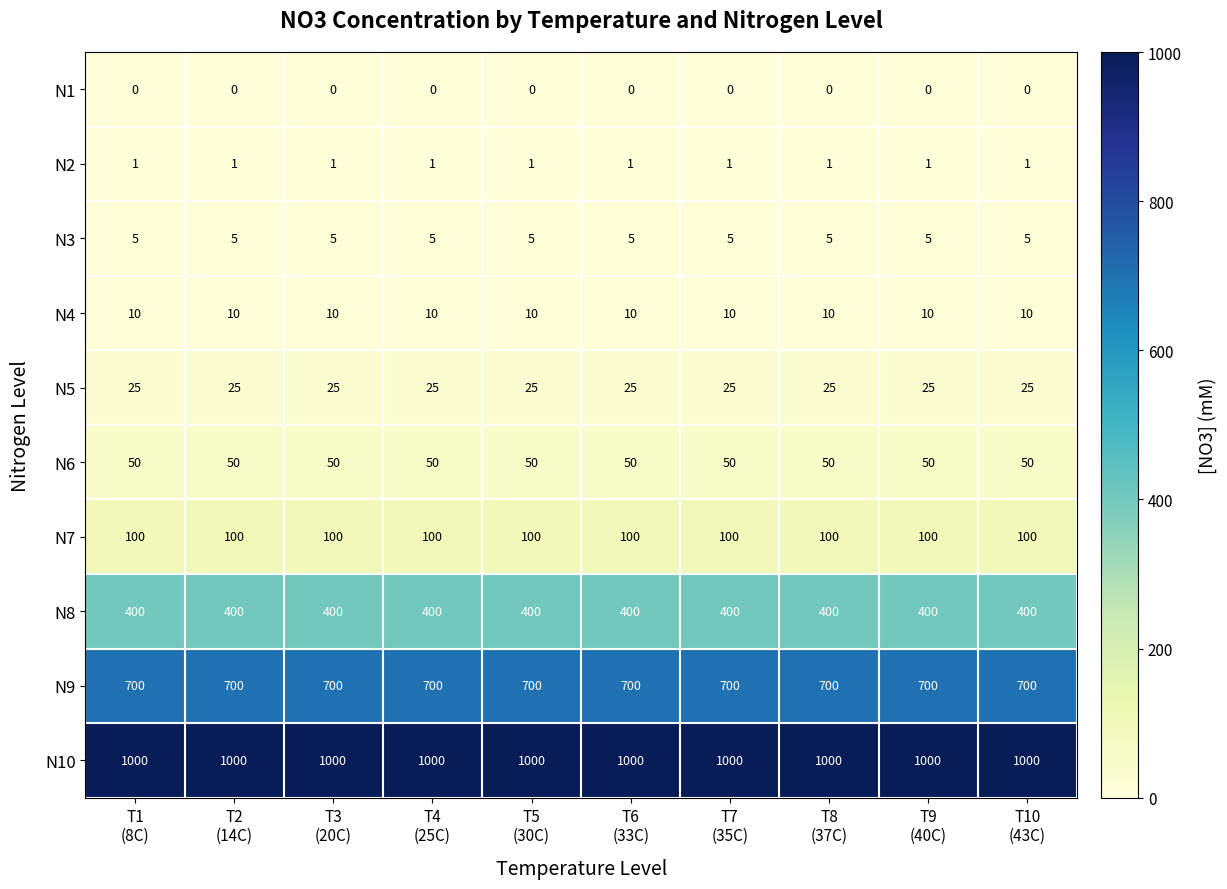

What is the difference between the highest and lowest values at T7
(35C)?

1000